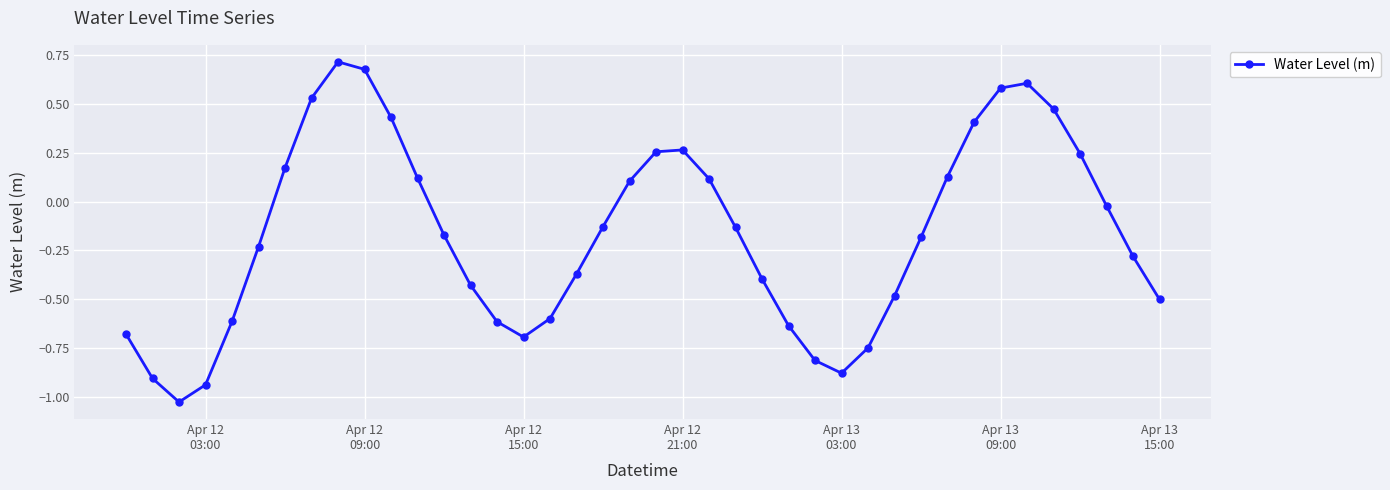

What is the difference between the maximum and minimum values?

1.7